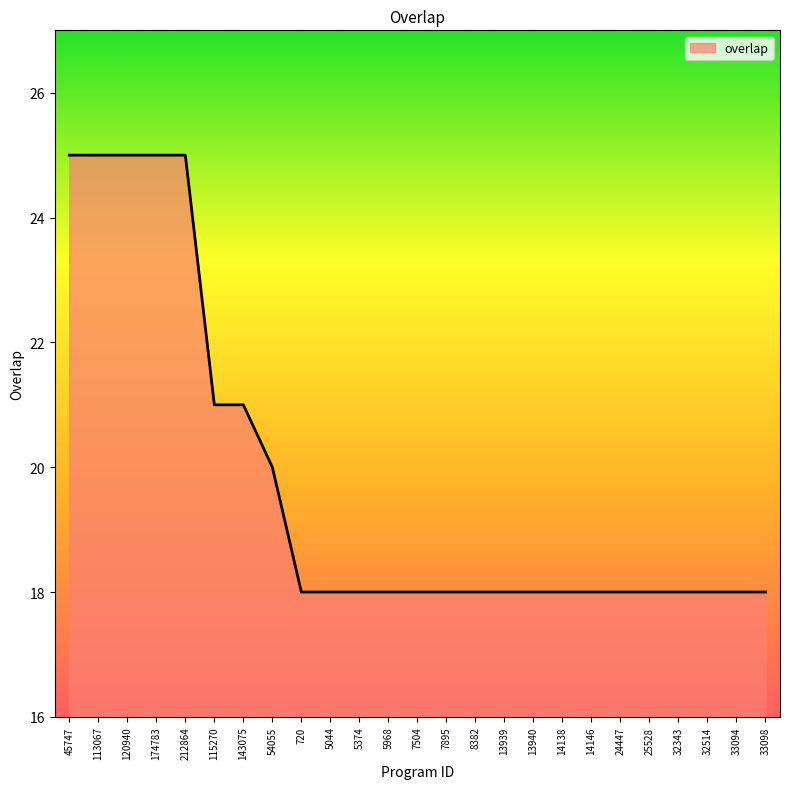

Is it true that the value at 5044 is 18?

True